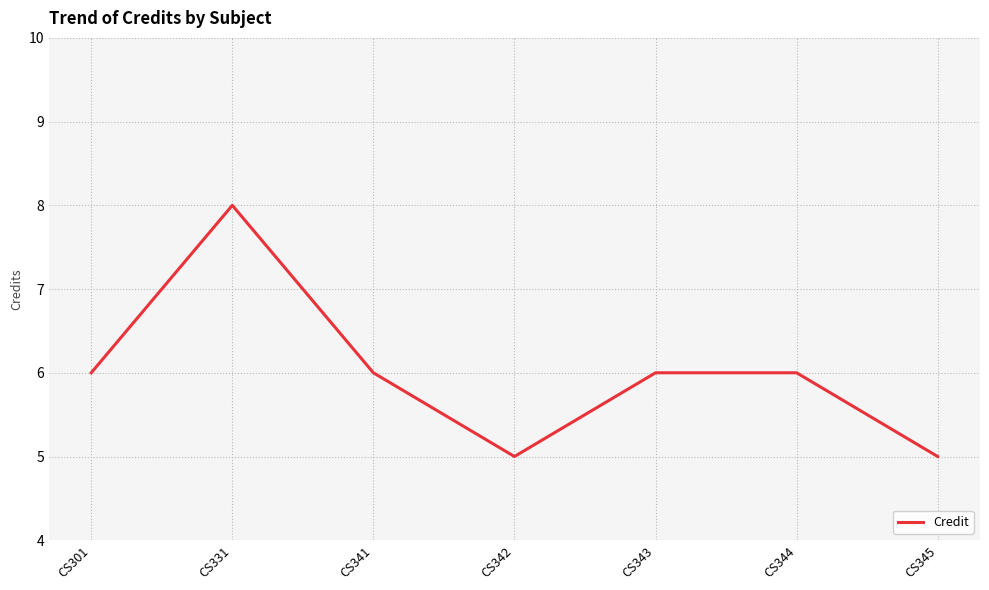

How many series are shown in this chart?

1